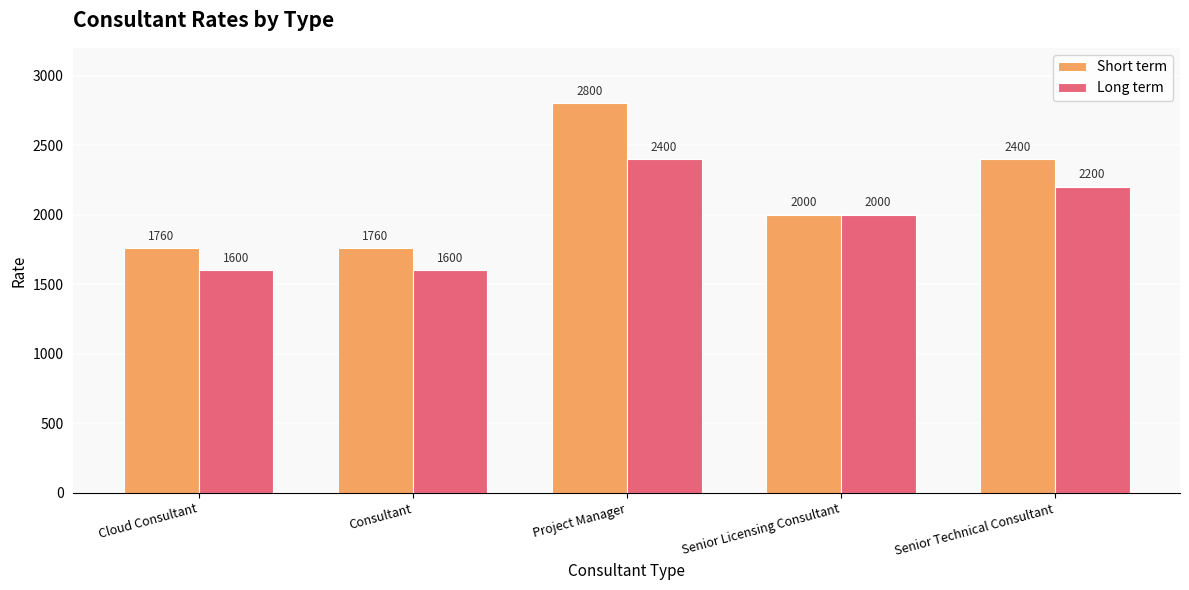

What is the maximum value shown in the chart?

2800